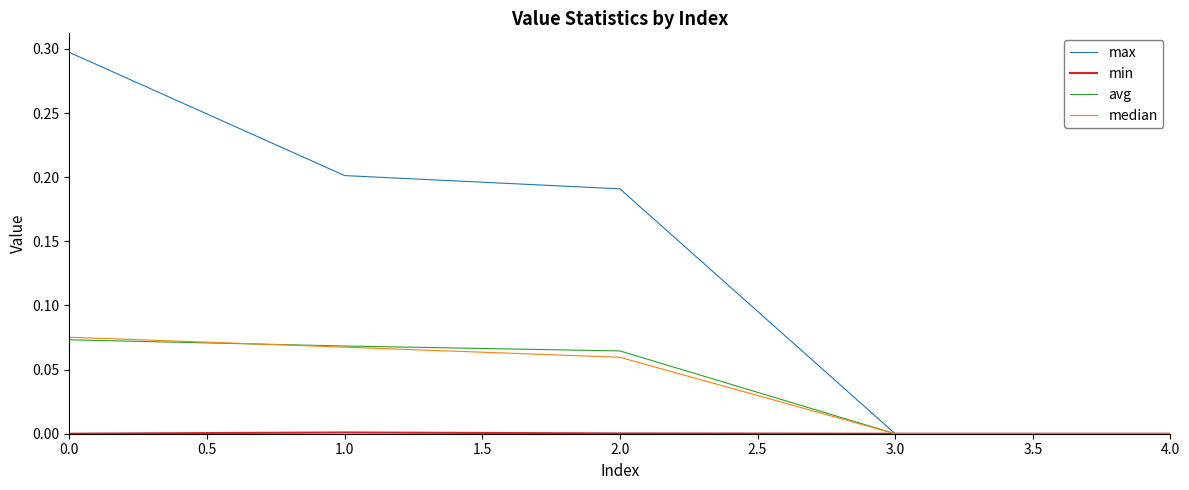

What position from the left is 4.0?

5